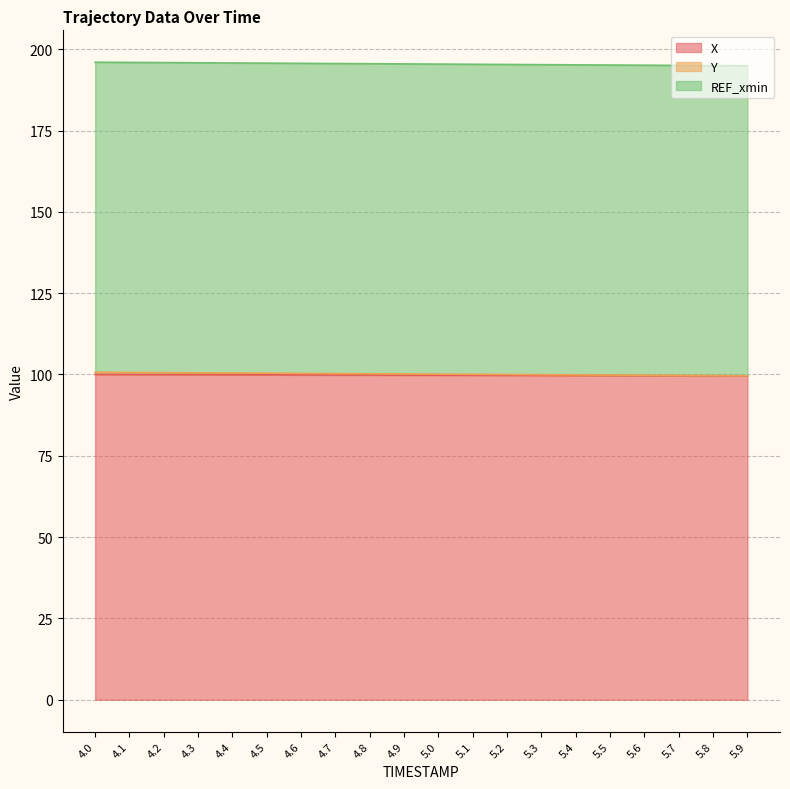

True or false: Y has more than 0 points higher than both neighbors.

False